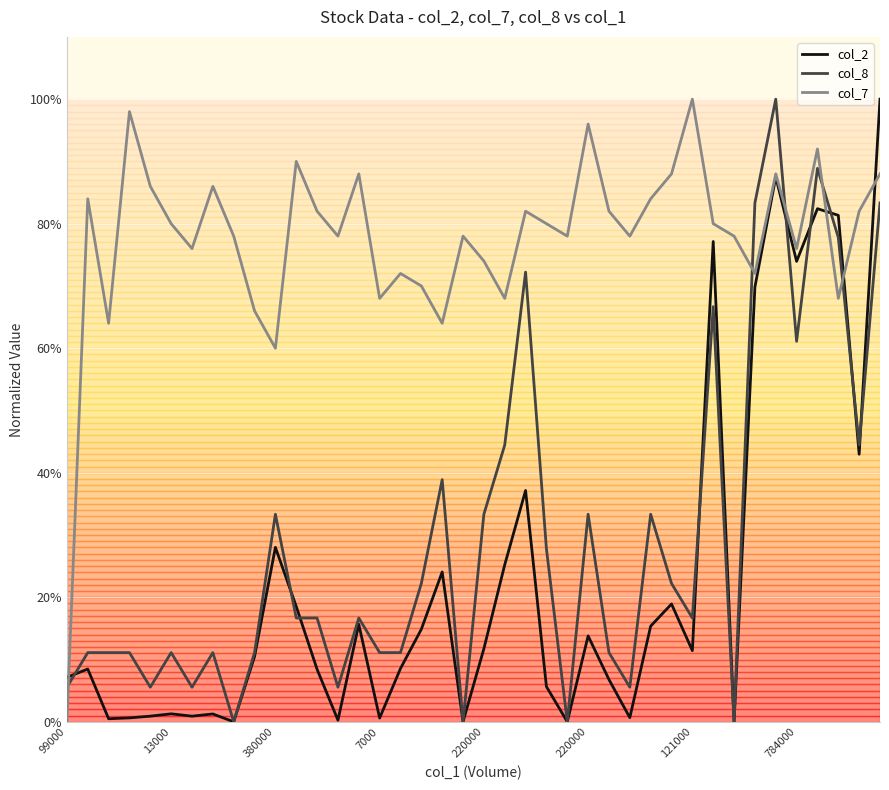

Does the chart display data point markers on the line(s)?

No